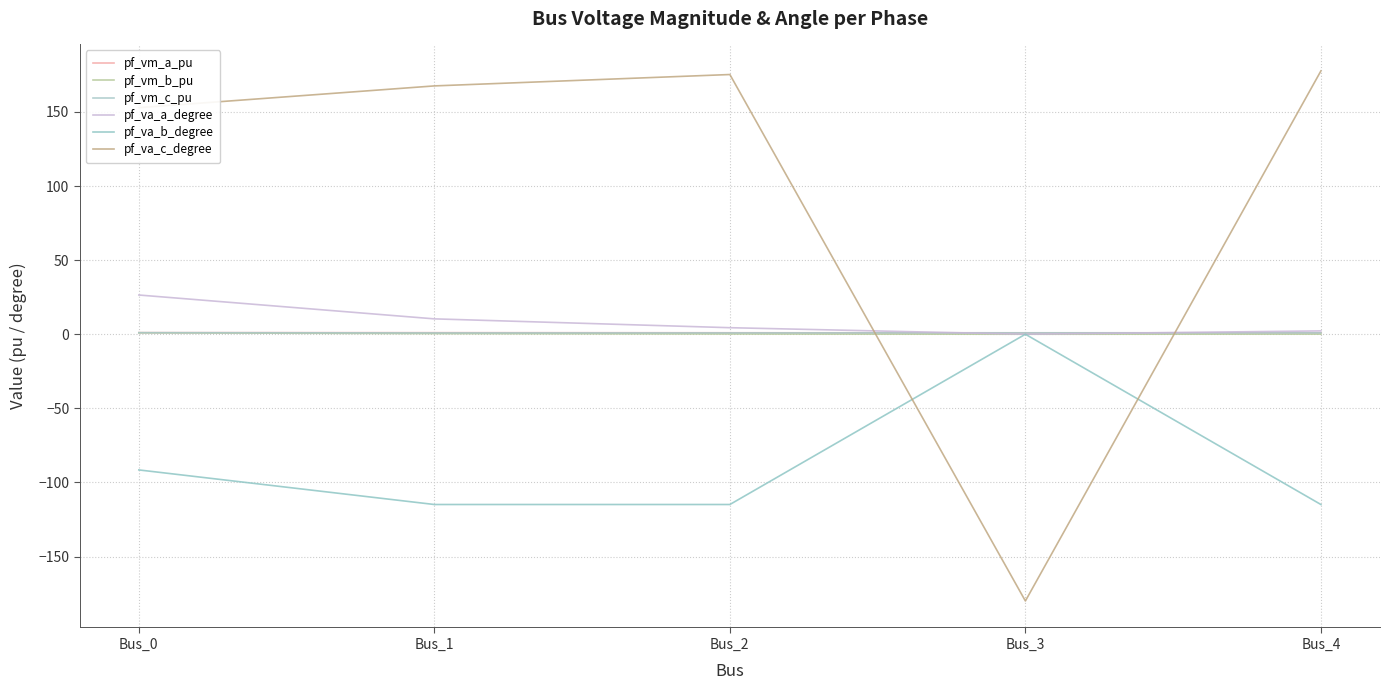

What is the sum of the pf_va_c_degree values at Bus_3 and Bus_2?

-4.7